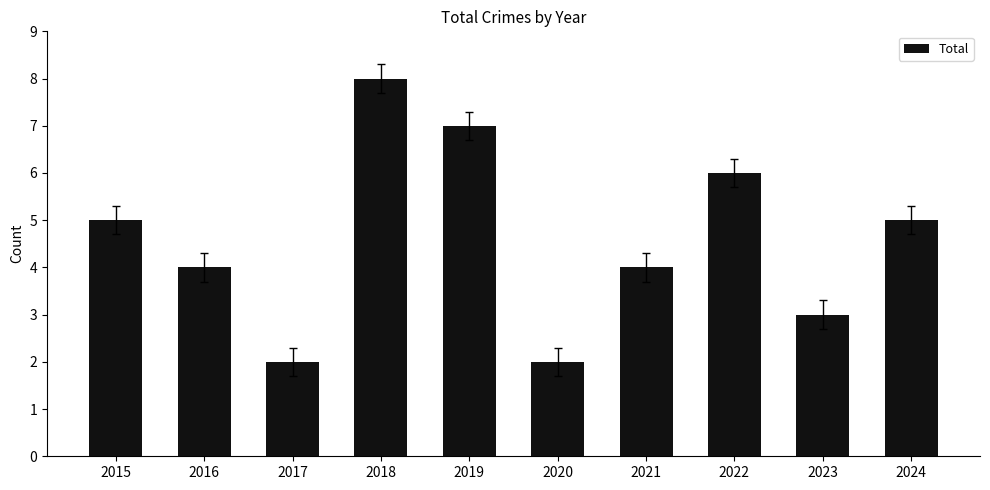

Count the number of categories in the chart.

10